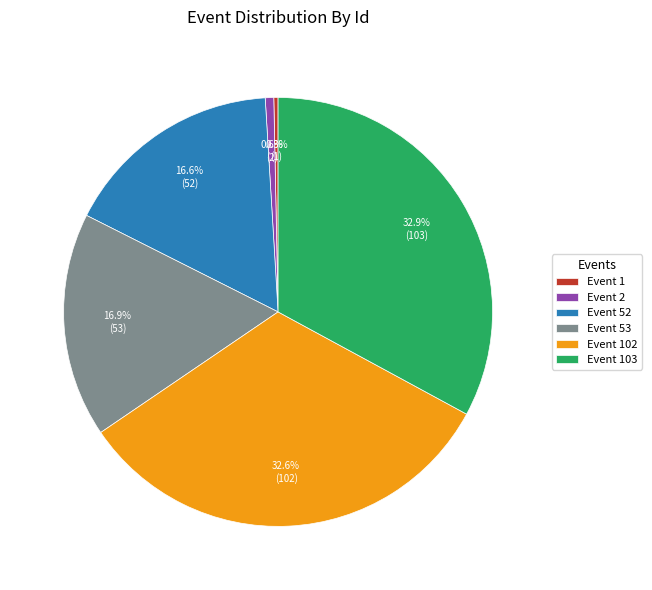

What percentage is NOT represented by Event 1?

99.7%